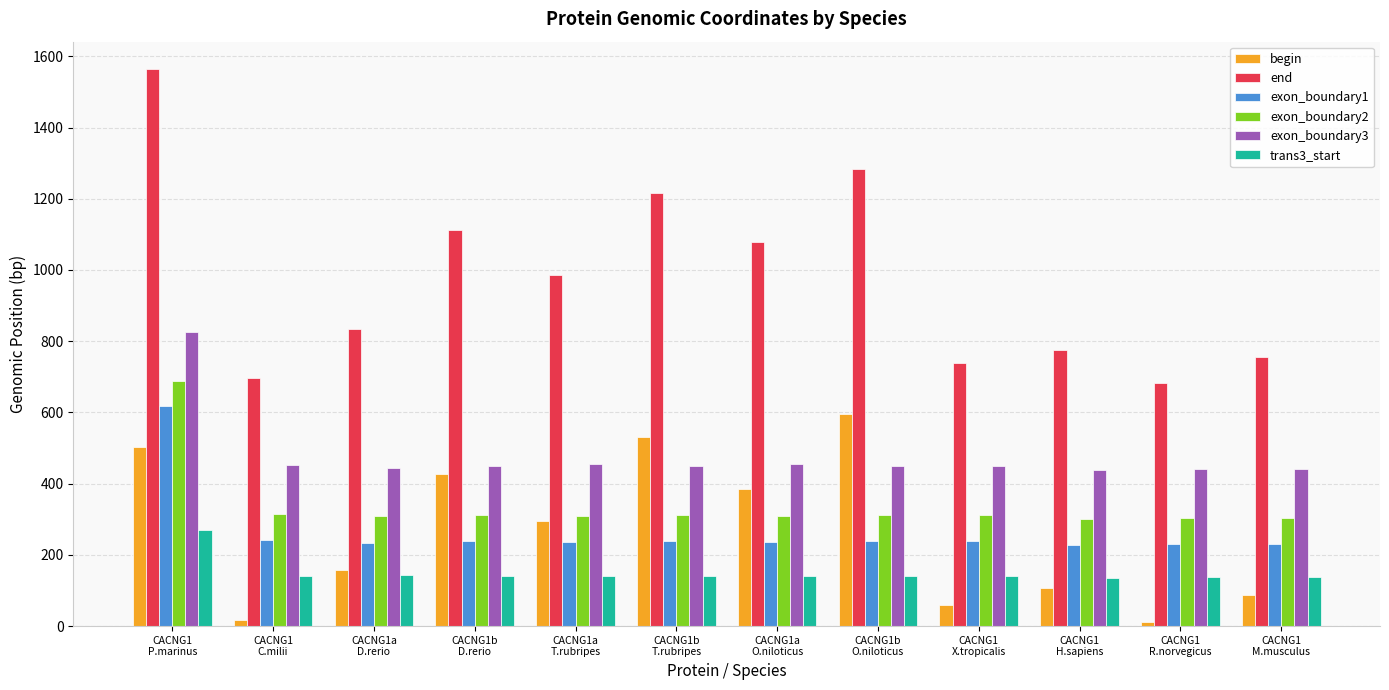

How many data points does each series have?

12